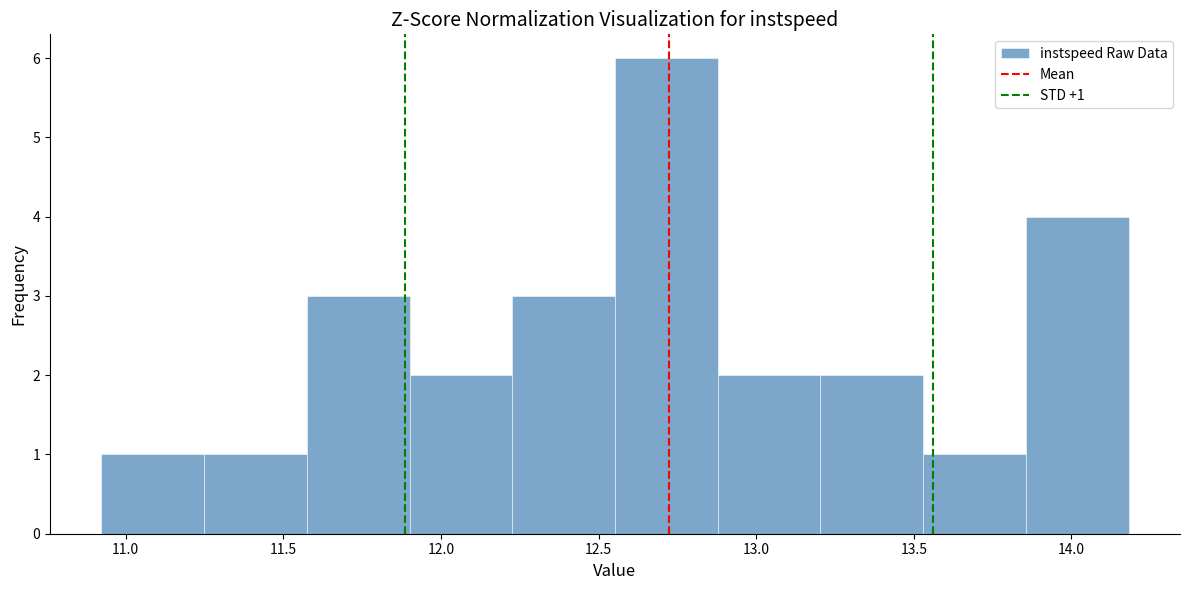

Over which range of the x-axis is the bar tallest?

12.55 to 12.90